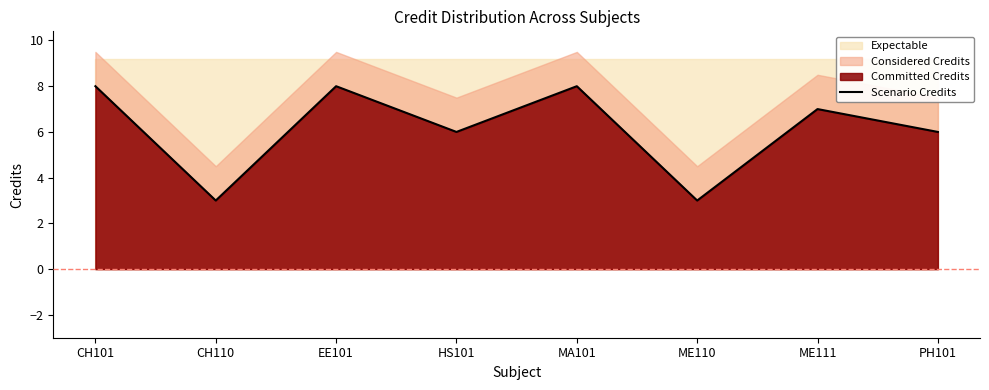

Is it true that the value at EE101 is 4?

False